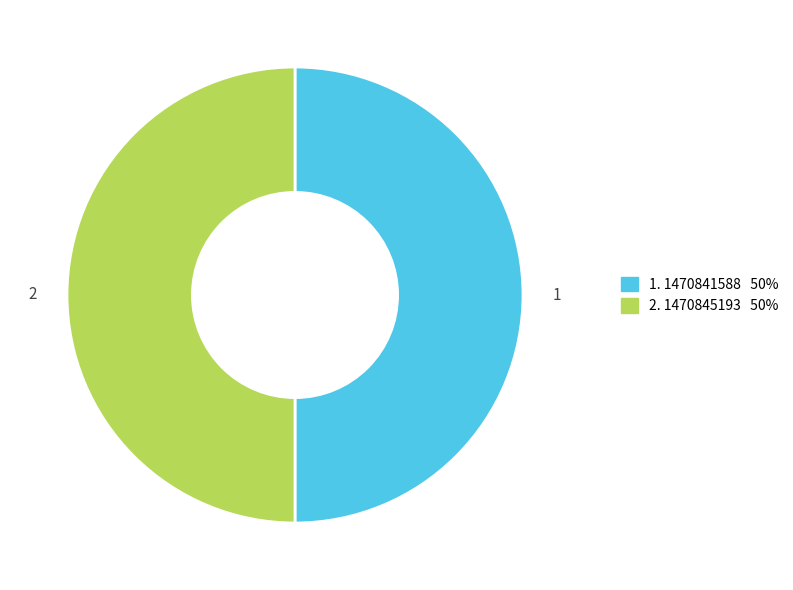

How many slices are in this pie chart?

2